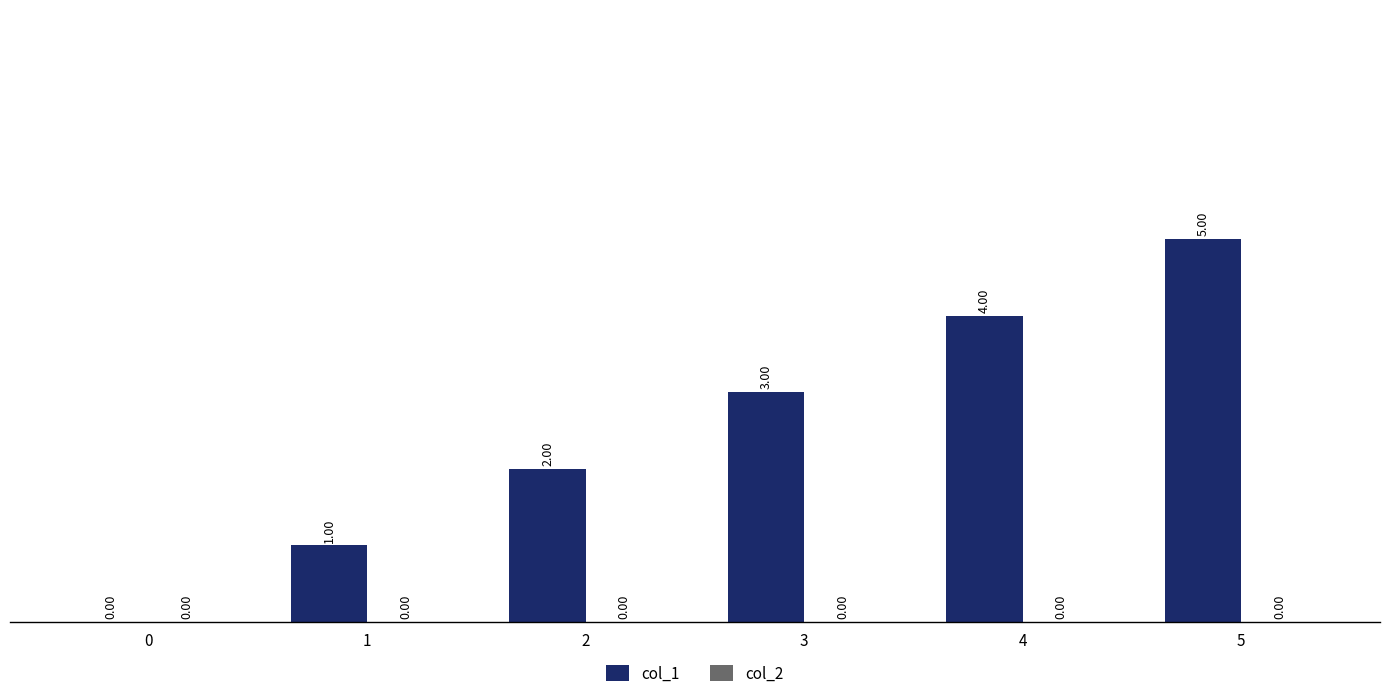

What is the sum of the values at 3 and 1?

4